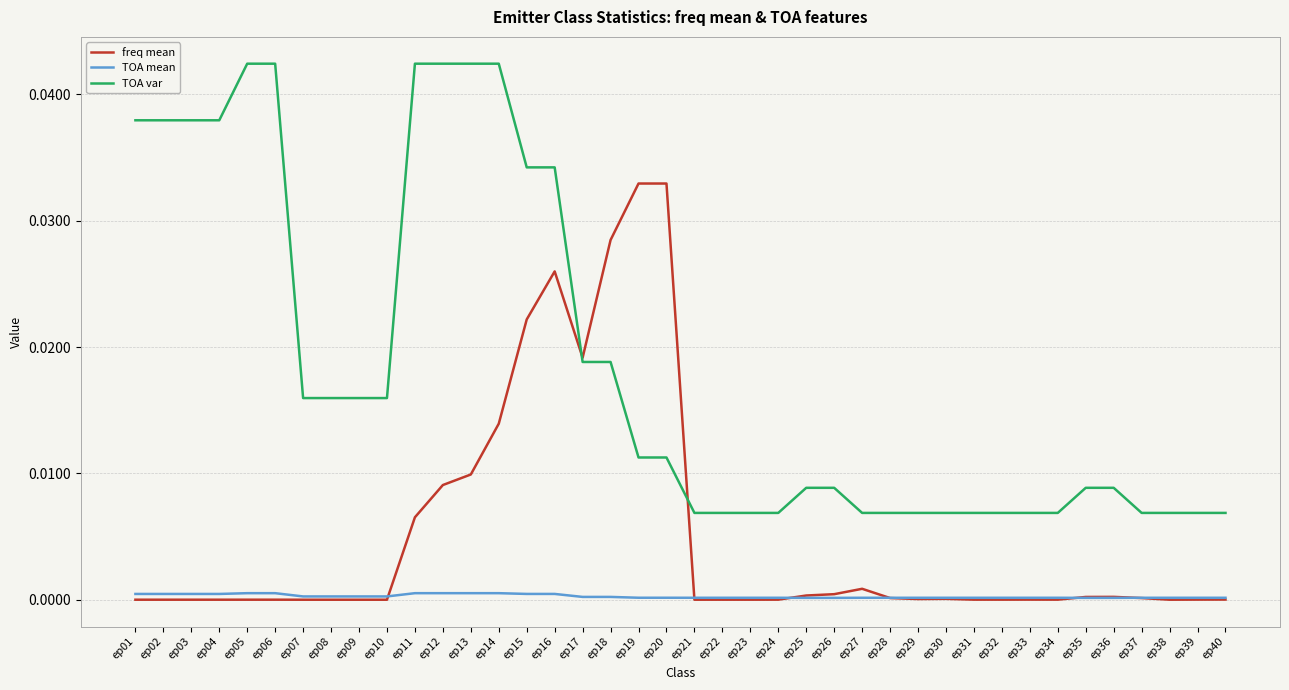

Which series changed the most between ep12 and ep19?

TOA var